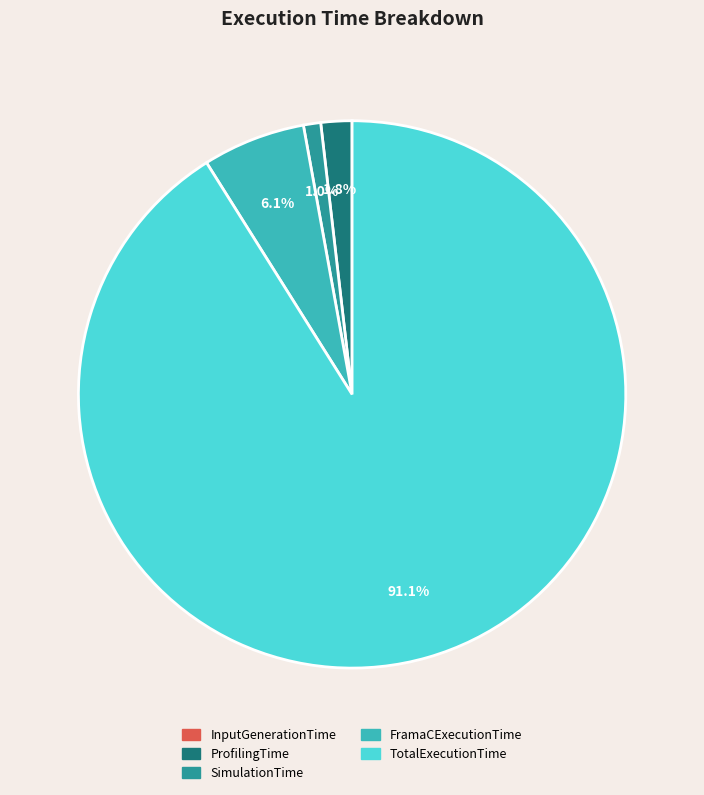

To the nearest percent, what is the average slice percentage?

20%